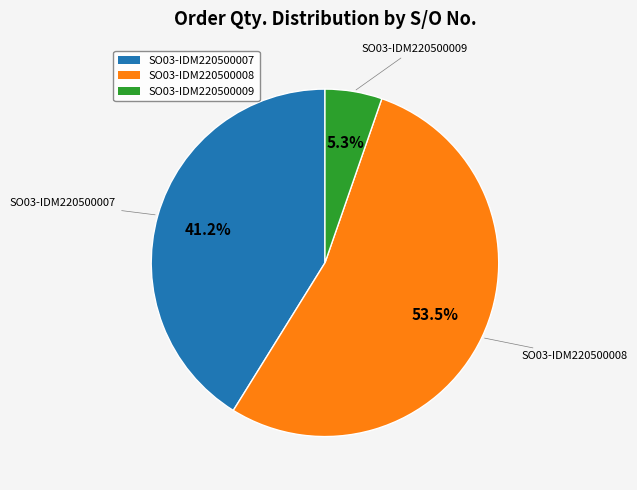

Is SO03-IDM220500009 the majority of the pie?

No